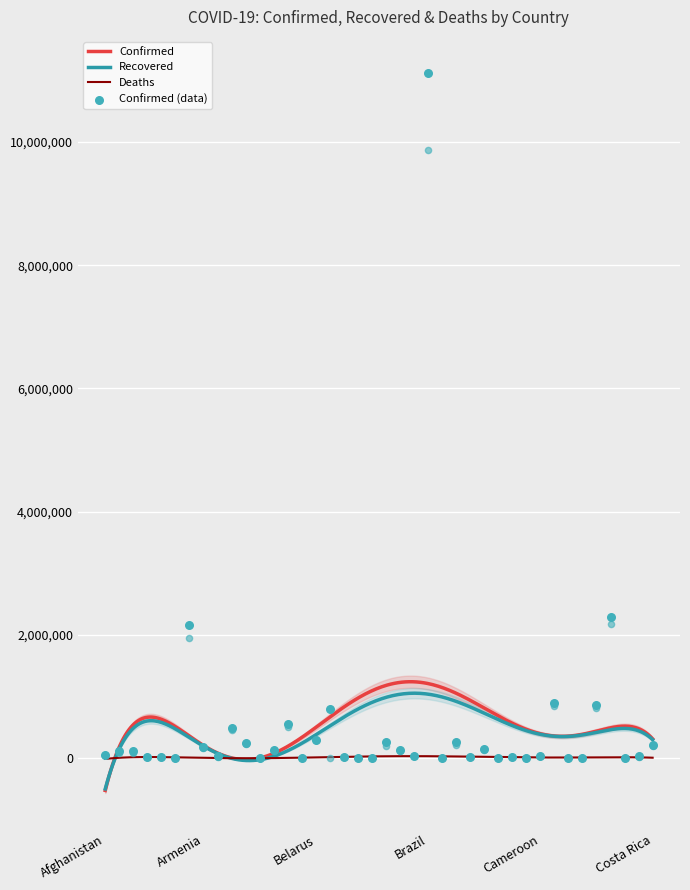

Which series reaches the minimum Y coordinate?

Recovered